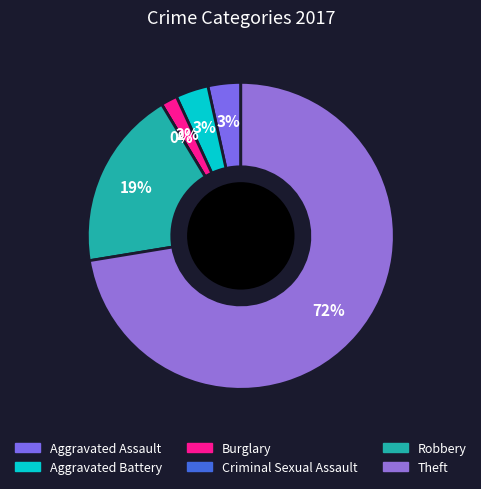

What is the smallest slice in the pie chart?

Criminal Sexual Assault